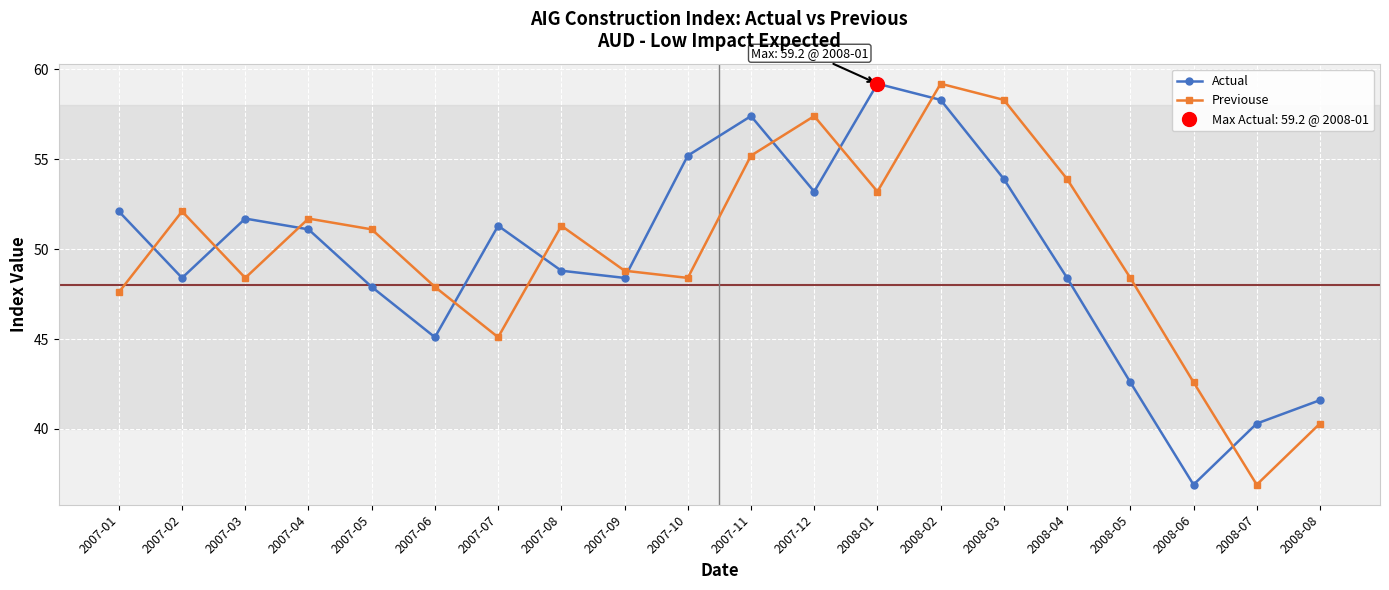

List the labels in order of Previouse value, smallest first.

2008-07, 2008-08, 2008-06, 2007-07, 2007-01, 2007-06, 2007-03, 2007-10, 2008-05, 2007-09, 2007-05, 2007-08, 2007-04, 2007-02, 2008-01, 2008-04, 2007-11, 2007-12, 2008-03, 2008-02